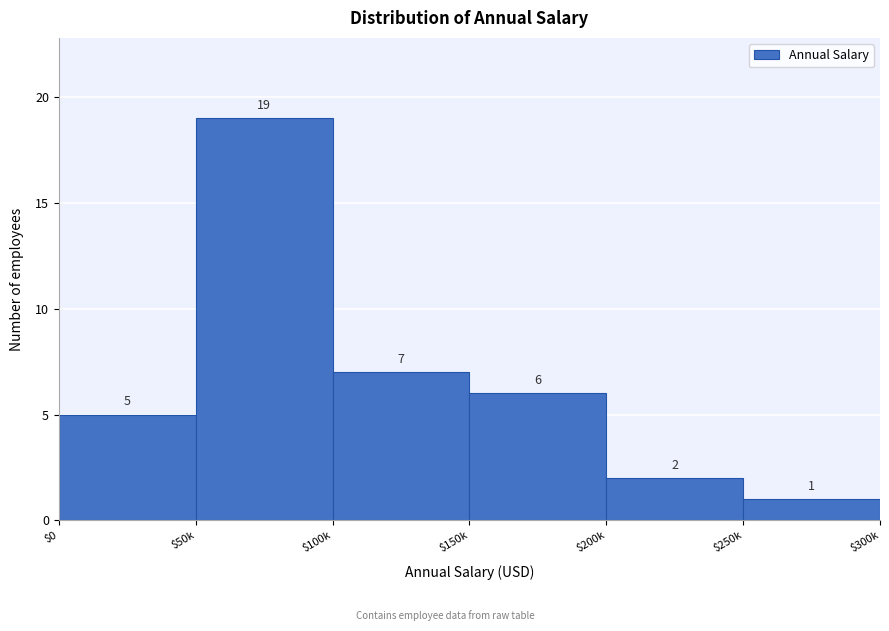

Reading right to left, what are all the values shown in this chart?

1	2	6	7	19	5